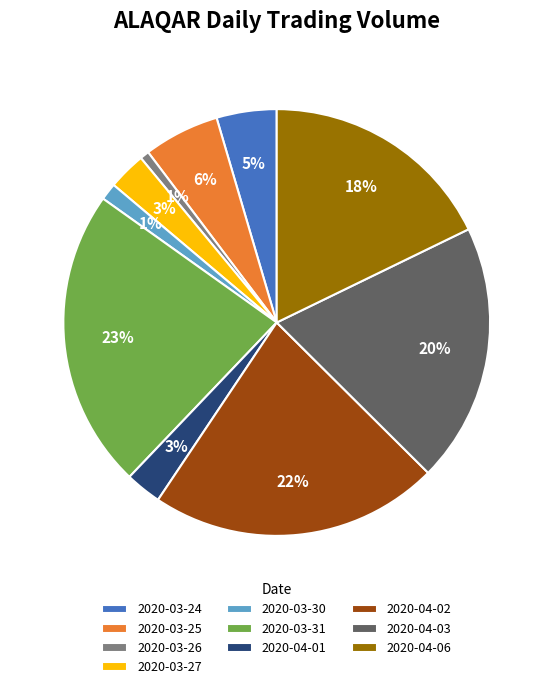

To the nearest percent, what portion does 2020-03-27 represent?

3%